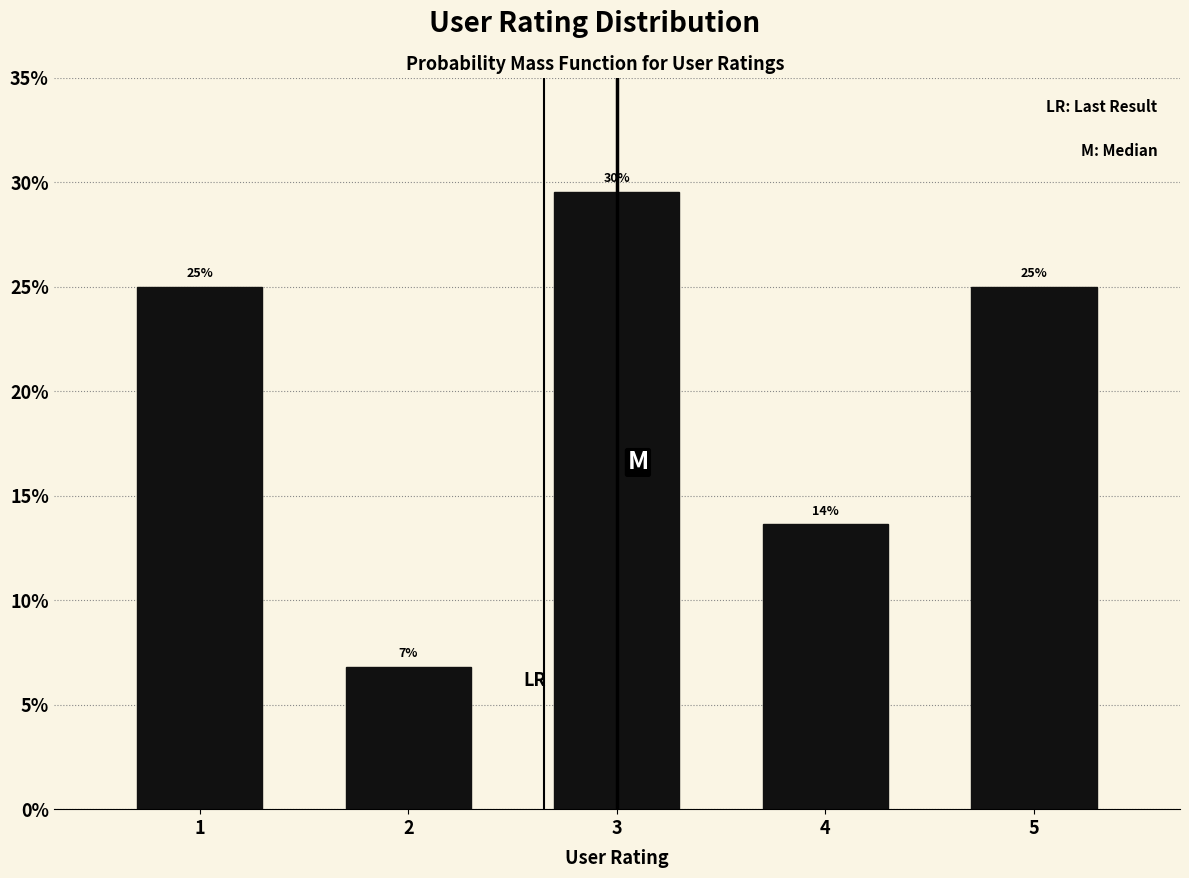

How many bars are there in total?

5